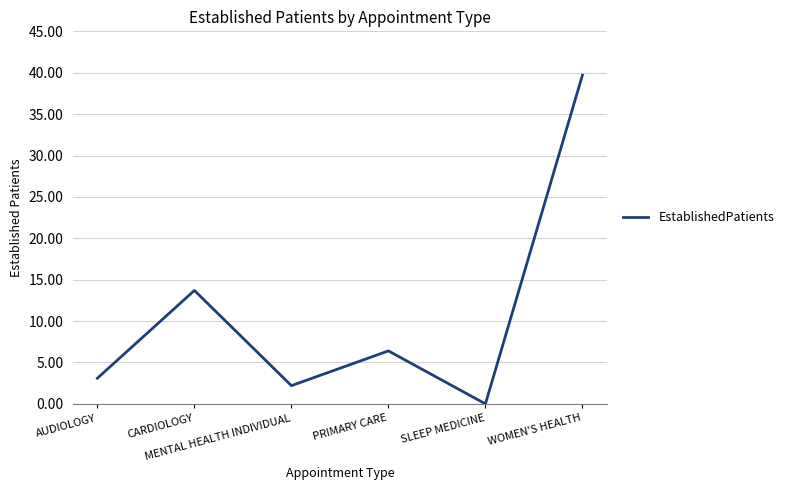

Reading left to right, what are all the values shown in this chart?

3.1	13.7	2.2	6.4	0.0	39.7